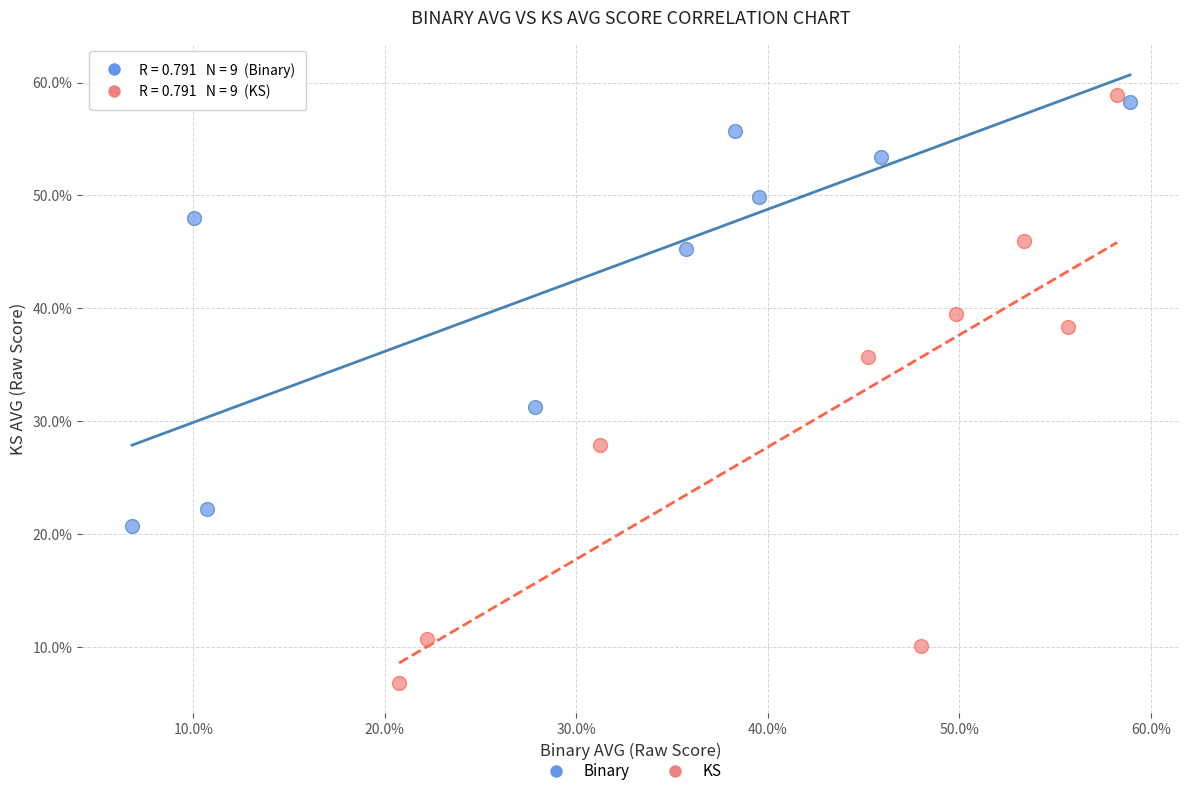

What are all the series names shown in the legend?

Binary, KS